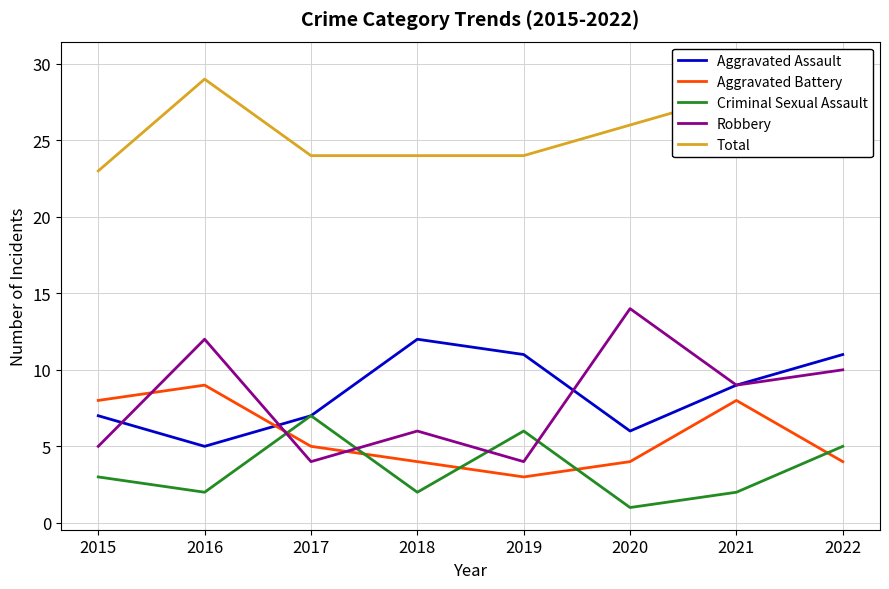

Is it true that Aggravated Battery equals 10 at 2021?

False